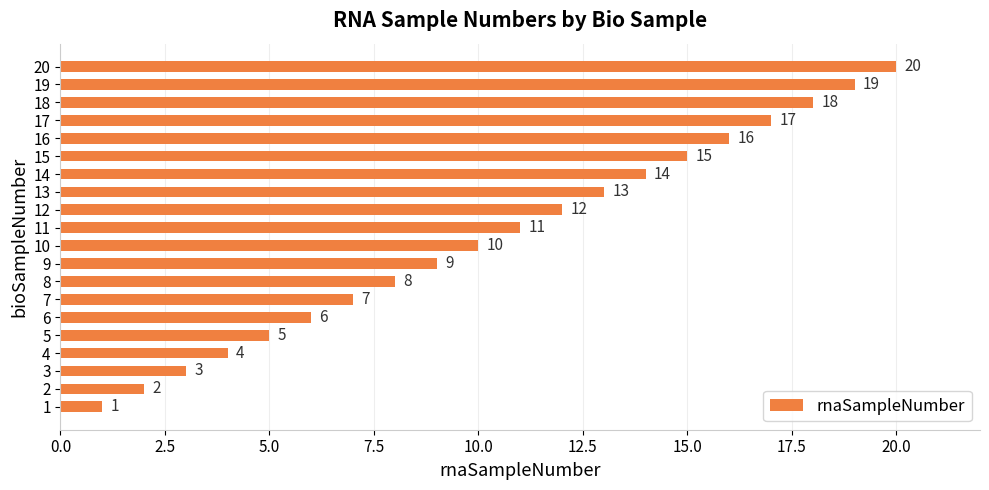

What is the smallest value displayed?

1